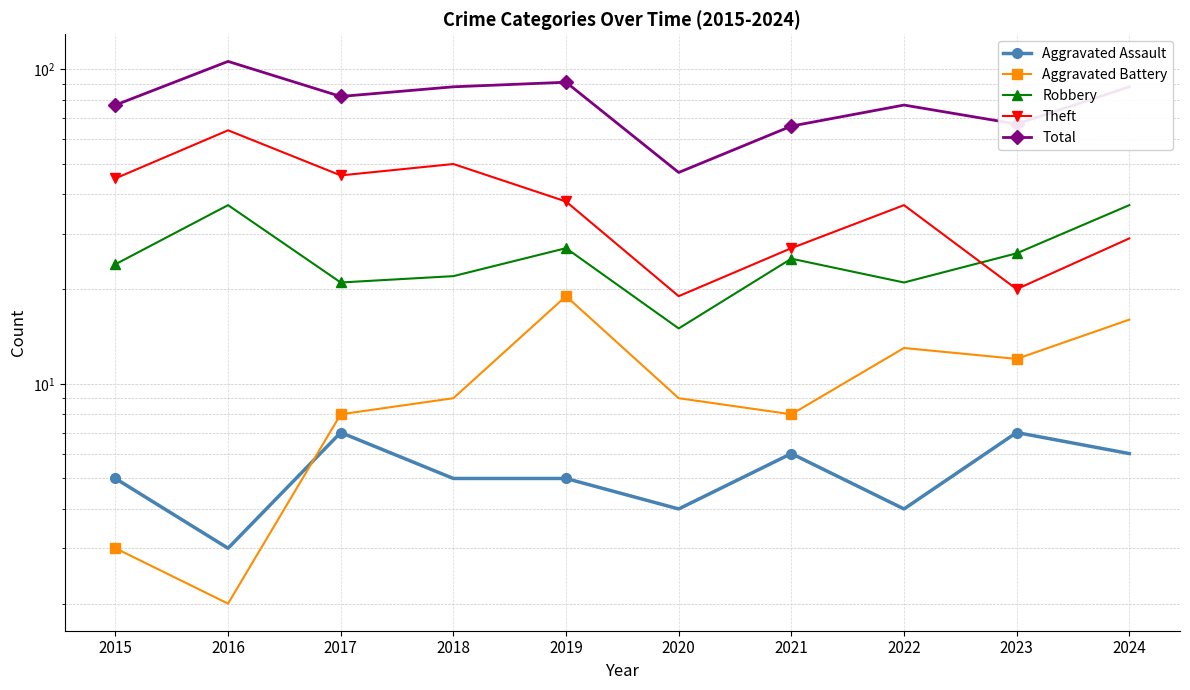

What is the difference between the Theft values at 2020 and 2022?

18